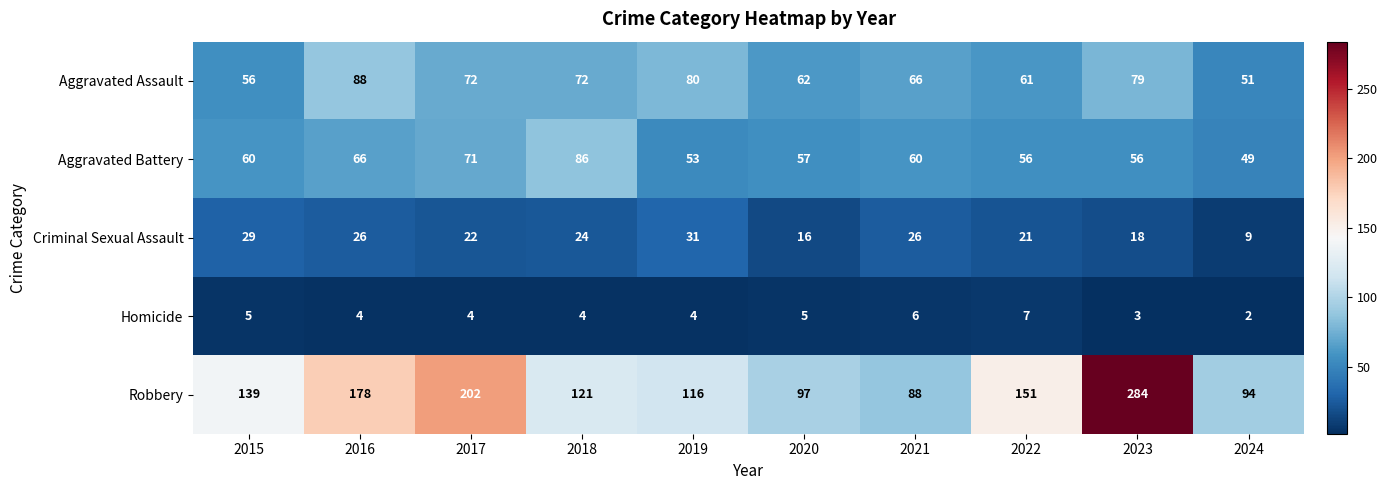

At which category is the sum across all series the highest?

2023